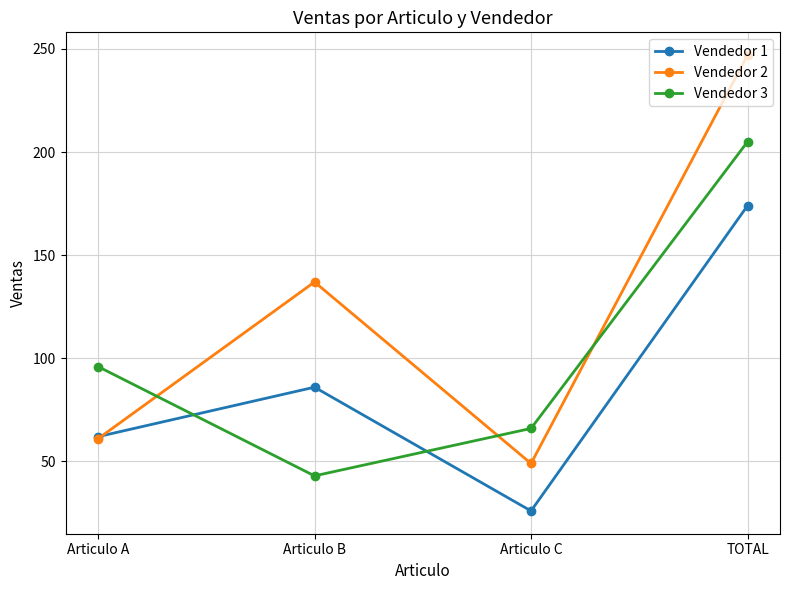

Is it true that Vendedor 3 equals 28 at Articulo C?

False